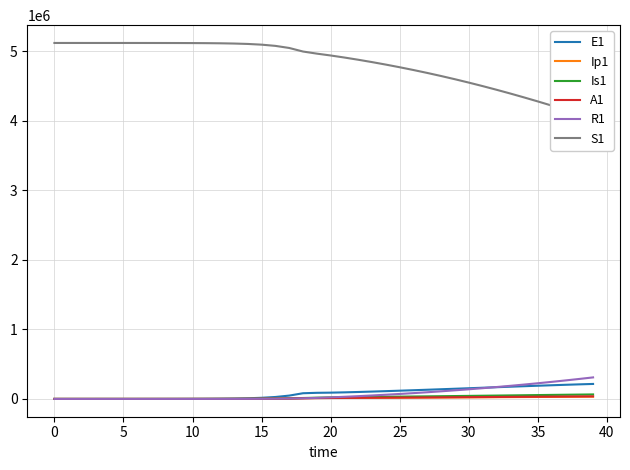

At which label is S1 closest to 4576175?

29